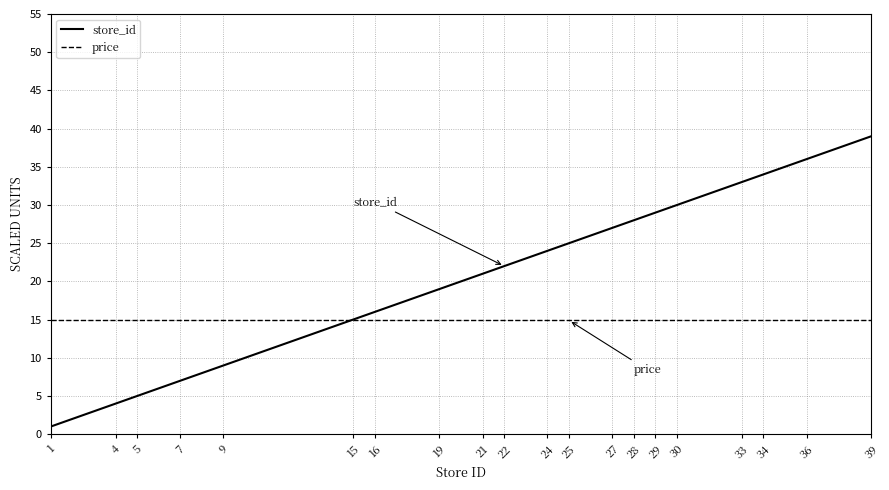

What are all the series names shown in the legend?

store_id, price